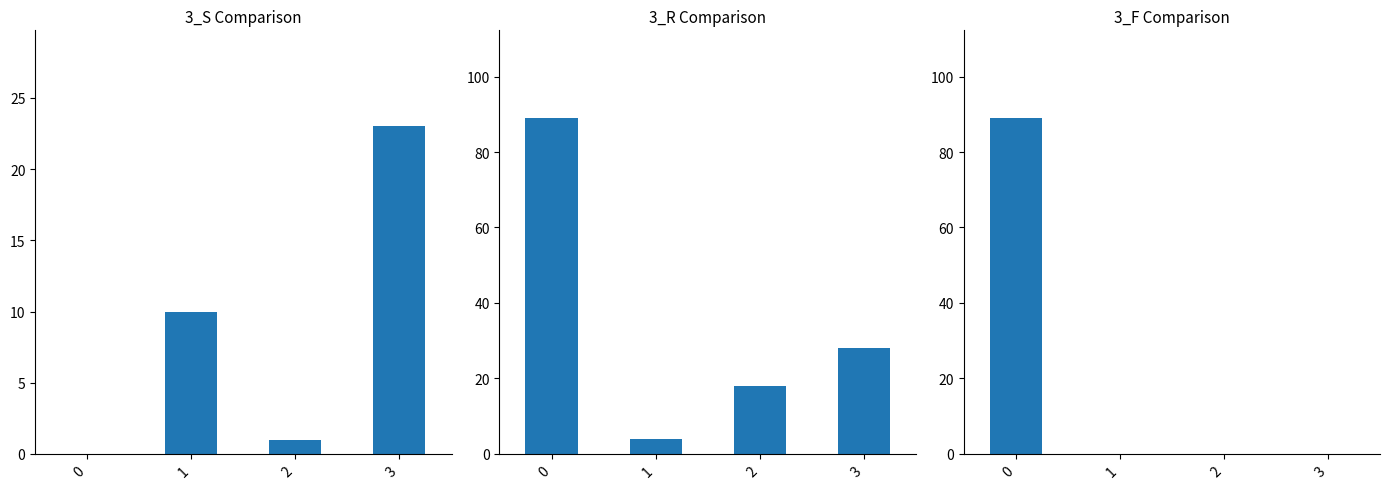

List the series in order of their peak value, lowest first.

3_S, 3_R, 3_F